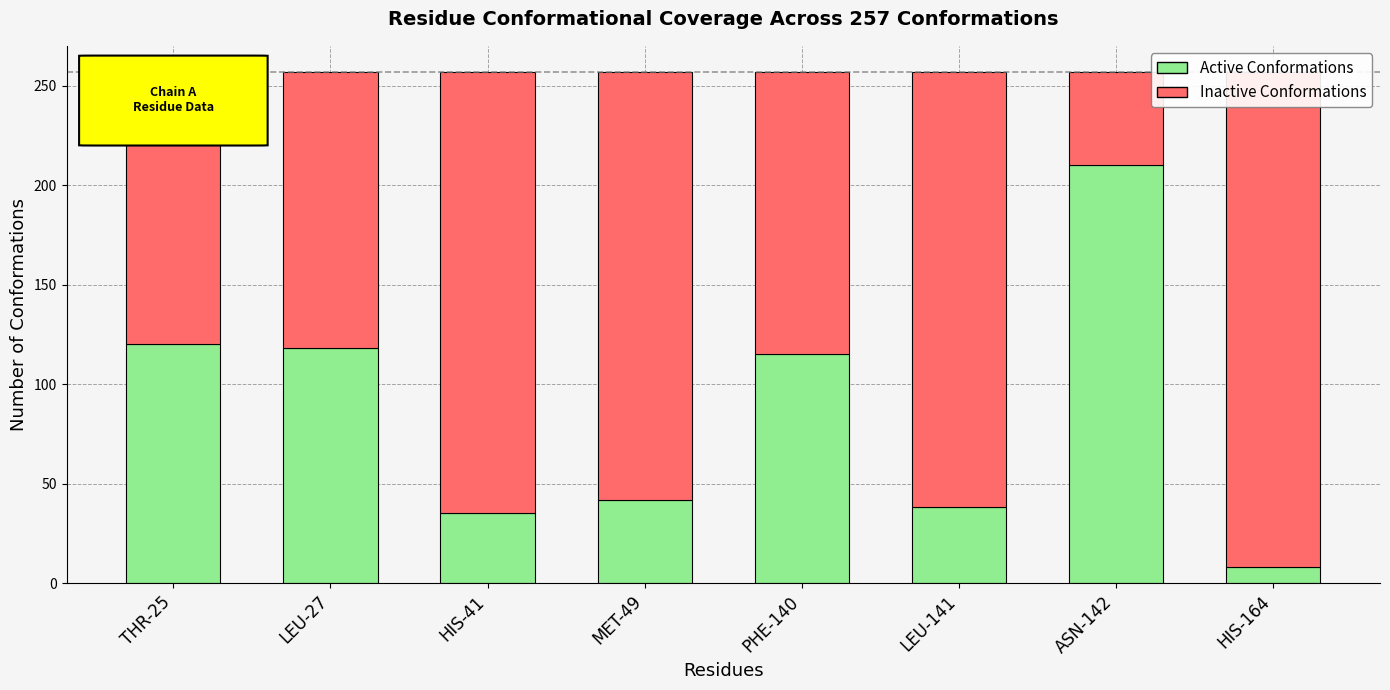

What is the highest value of the Inactive Conformations series?

249